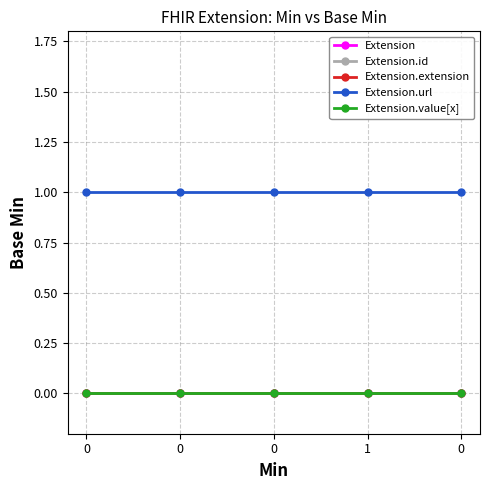

Does the chart have visible grid lines?

Yes